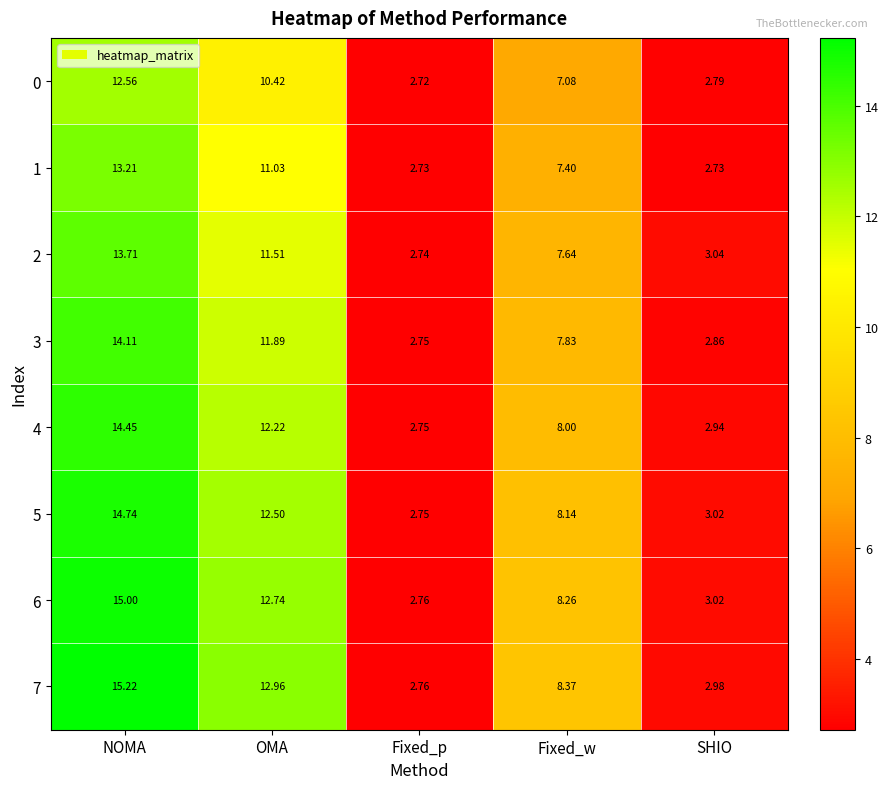

At which label does 6 first exceed 8?

NOMA